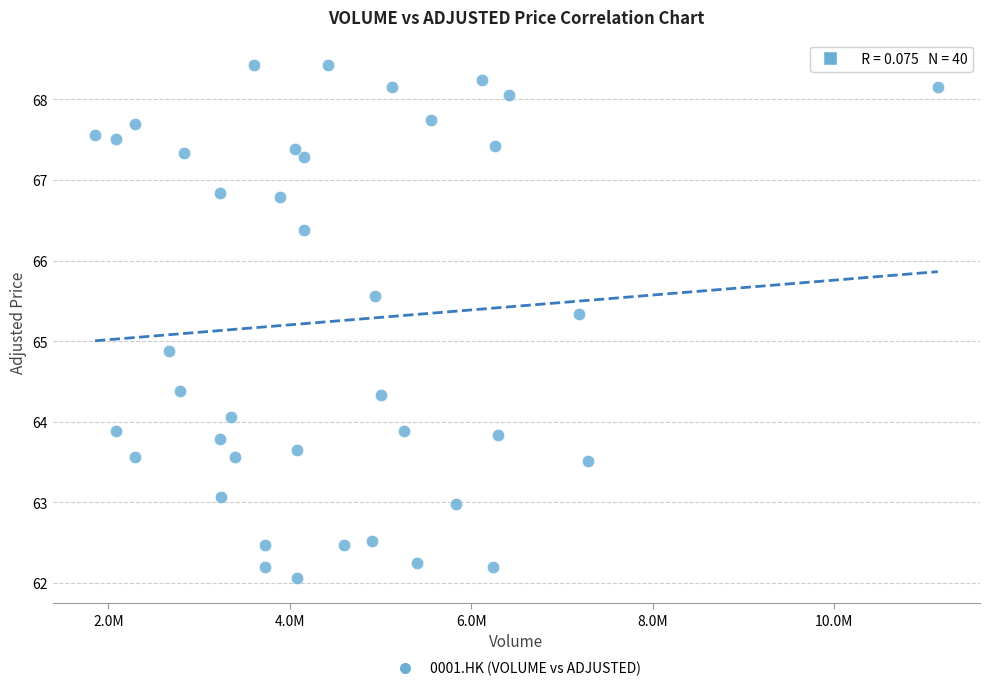

What Y value in the scatter plot is closest to 65?

64.9